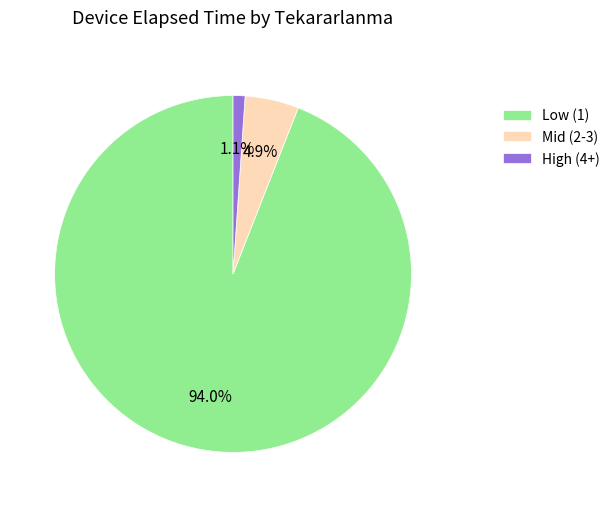

Rank the categories by value from highest to lowest.

Low (1), Mid (2-3), High (4+)